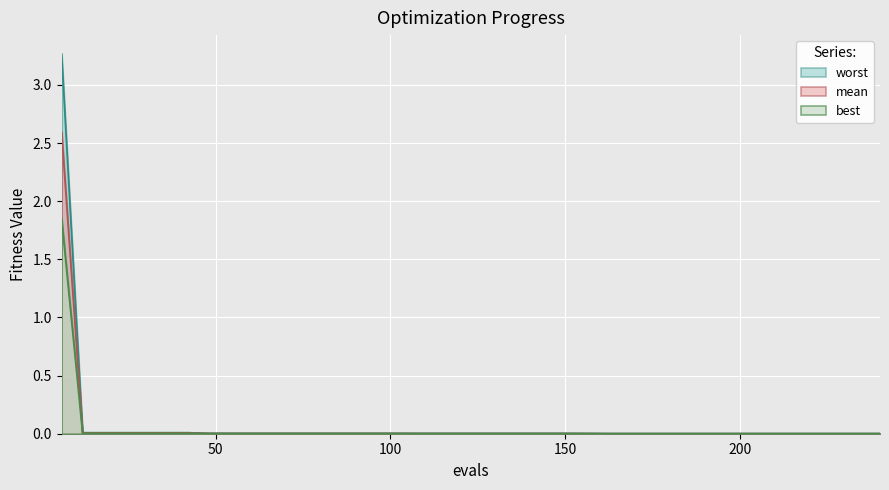

Which series has the widest spread of values?

worst